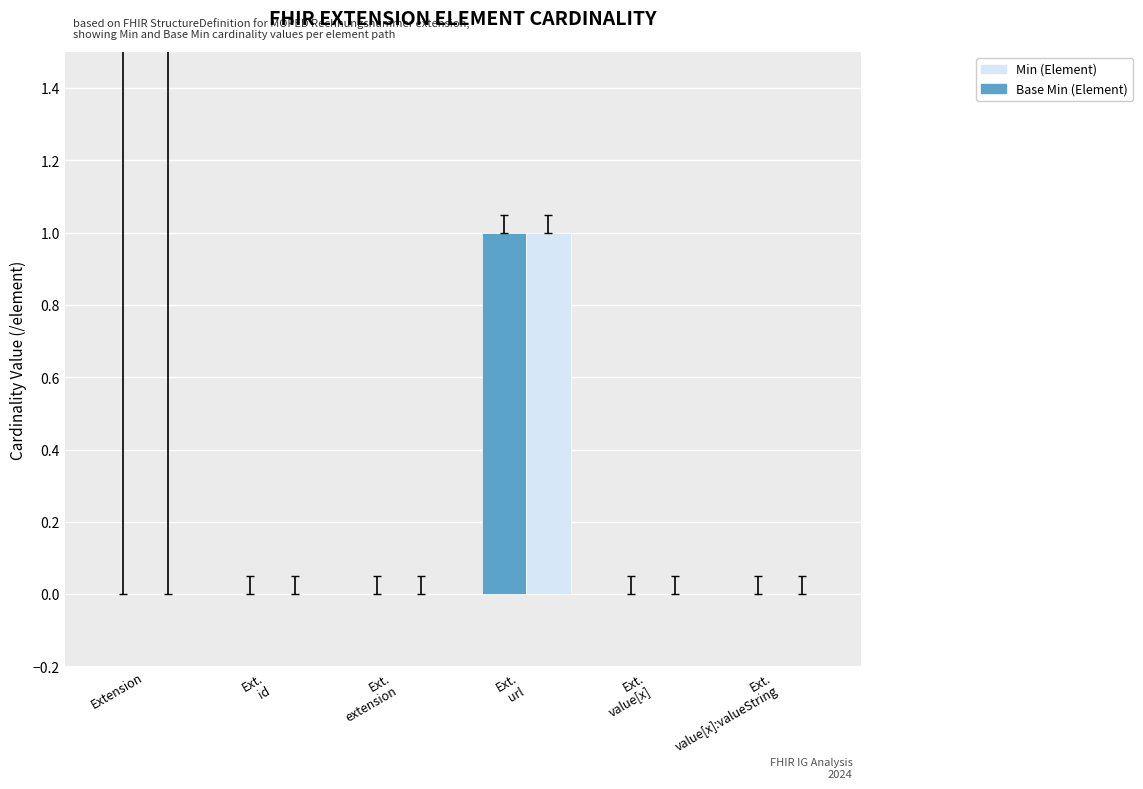

Are the bars grouped side by side (vs. stacked)?

Yes